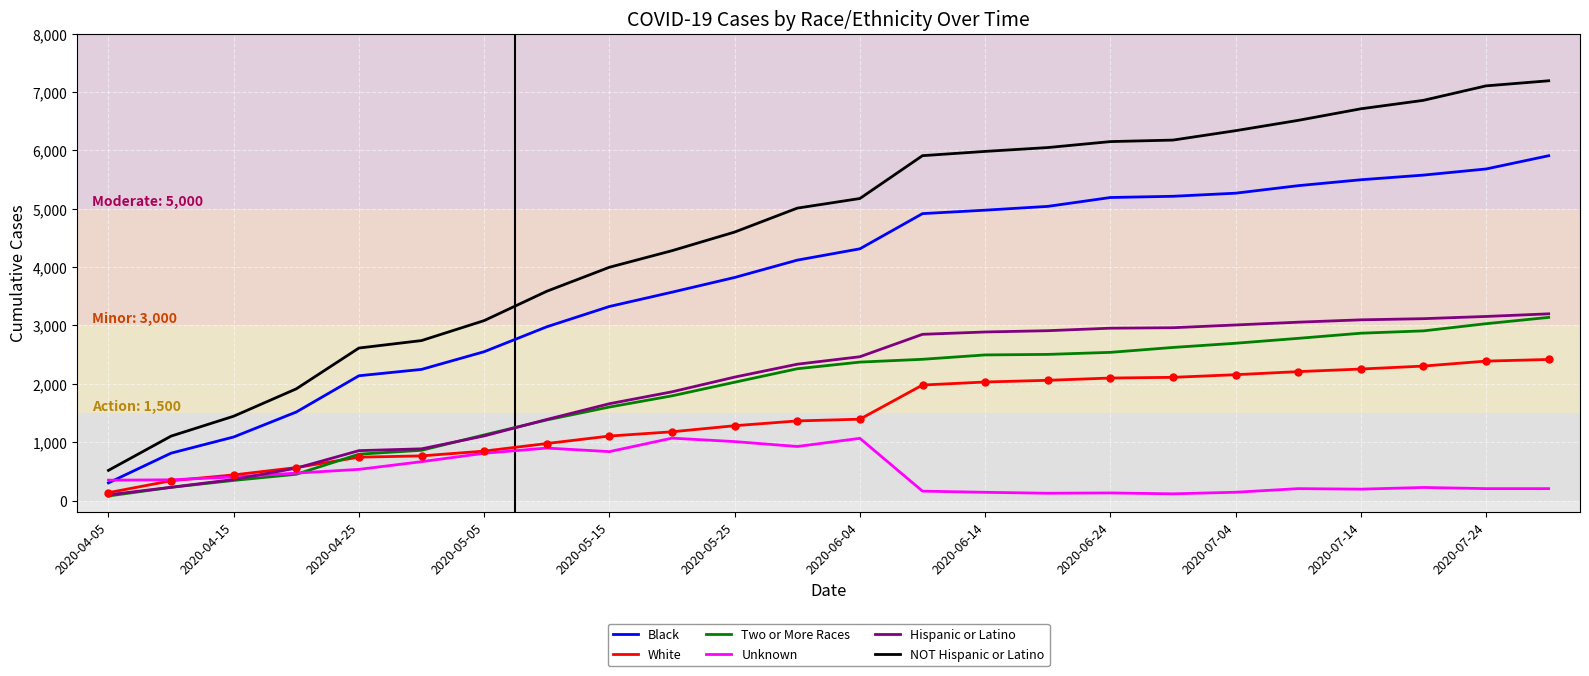

Which series has the largest range (max minus min)?

NOT Hispanic or Latino